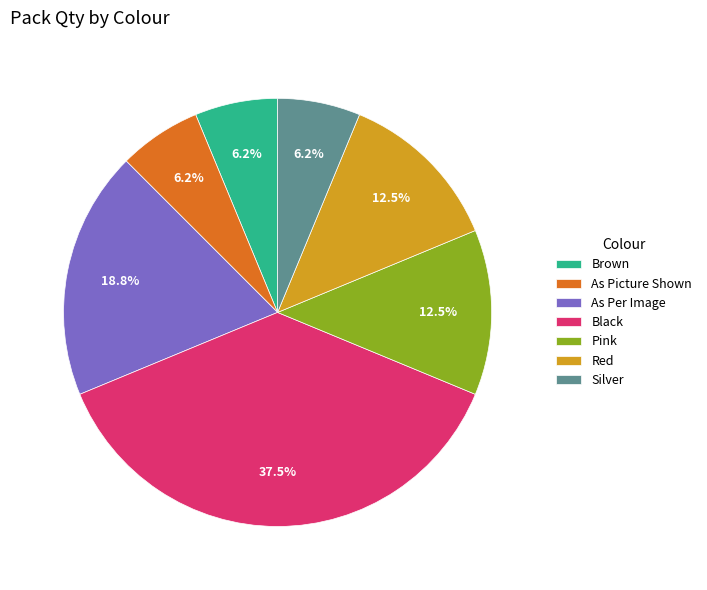

To the nearest percent, what is the combined percentage of Pink and As Per Image?

31%